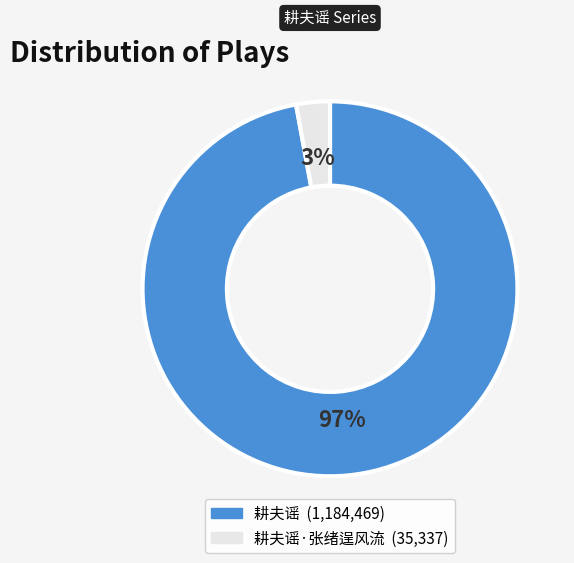

Does any single category account for the majority?

Yes